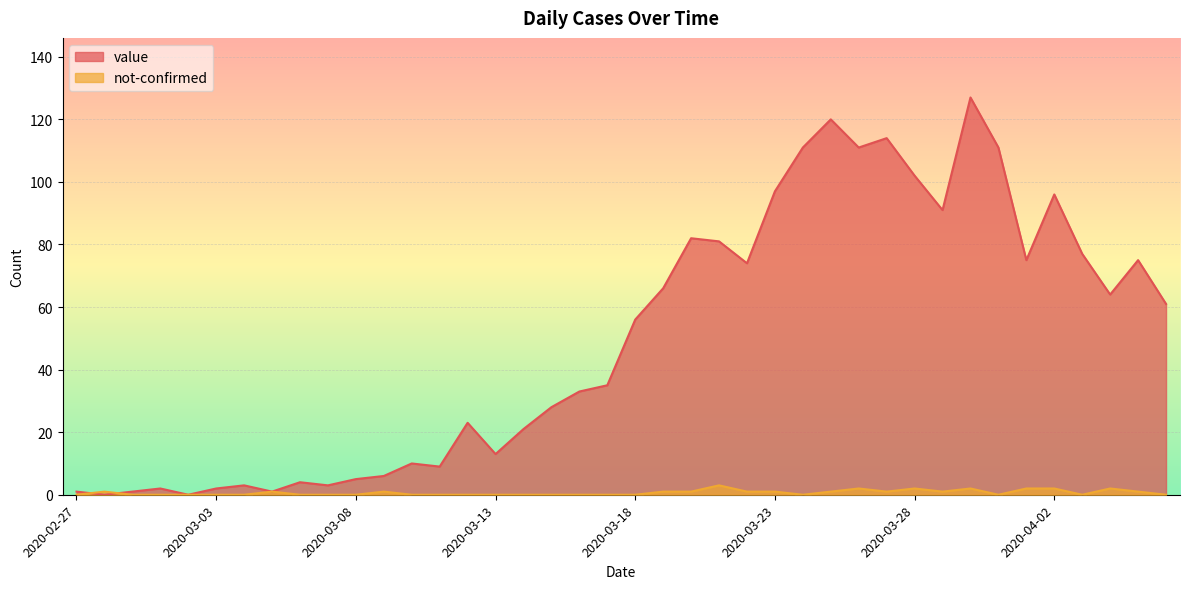

What is the average value of the value series?

50